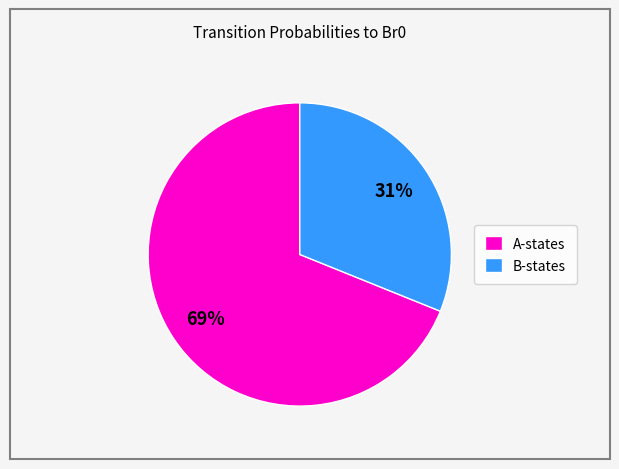

Is the sum of A-states and B-states greater than half?

Yes